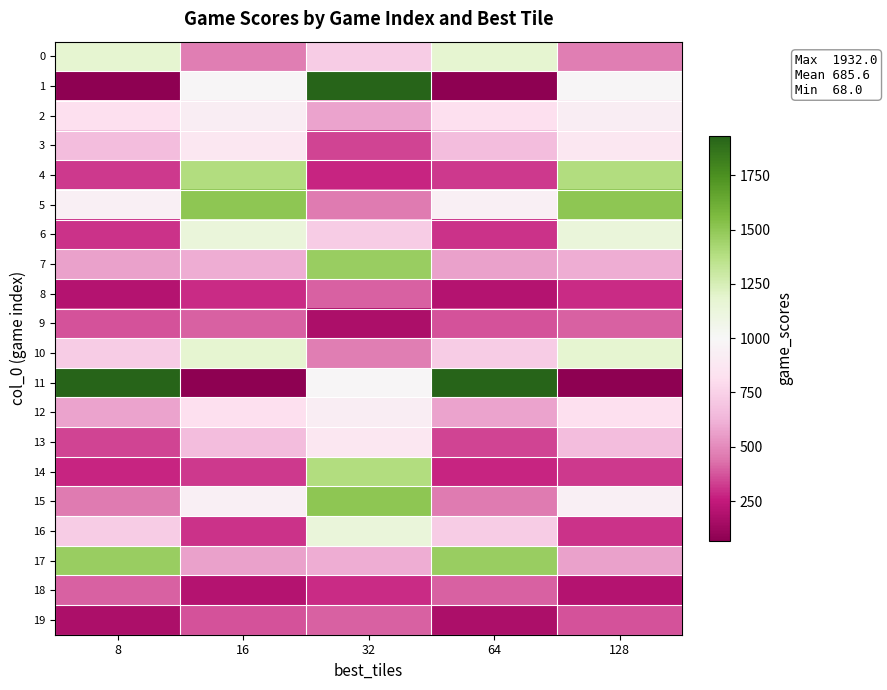

Reading left to right, transcribe all the data shown in this chart.

0: 8=1176	16=464	32=724	64=1176	128=464
1: 8=68	16=988	32=1932	64=68	128=988
2: 8=812	16=920	32=572	64=812	128=920
3: 8=664	16=872	32=344	64=664	128=872
4: 8=316	16=1388	32=276	64=316	128=1388
5: 8=940	16=1508	32=456	64=940	128=1508
6: 8=304	16=1132	32=724	64=304	128=1132
7: 8=568	16=600	32=1468	64=568	128=600
8: 8=200	16=292	32=400	64=200	128=292
9: 8=372	16=396	32=172	64=372	128=396
10: 8=724	16=1176	32=464	64=724	128=1176
11: 8=1932	16=68	32=988	64=1932	128=68
12: 8=572	16=812	32=920	64=572	128=812
13: 8=344	16=664	32=872	64=344	128=664
14: 8=276	16=316	32=1388	64=276	128=316
15: 8=456	16=940	32=1508	64=456	128=940
16: 8=724	16=304	32=1132	64=724	128=304
17: 8=1468	16=568	32=600	64=1468	128=568
18: 8=400	16=200	32=292	64=400	128=200
19: 8=172	16=372	32=396	64=172	128=372